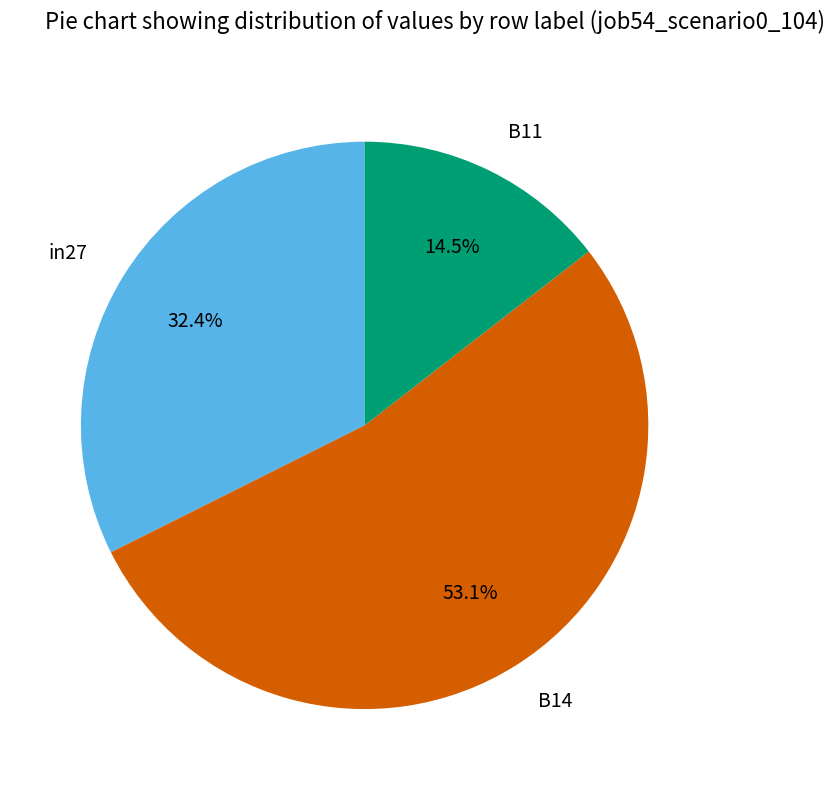

To the nearest percent, what is the average slice percentage?

33%